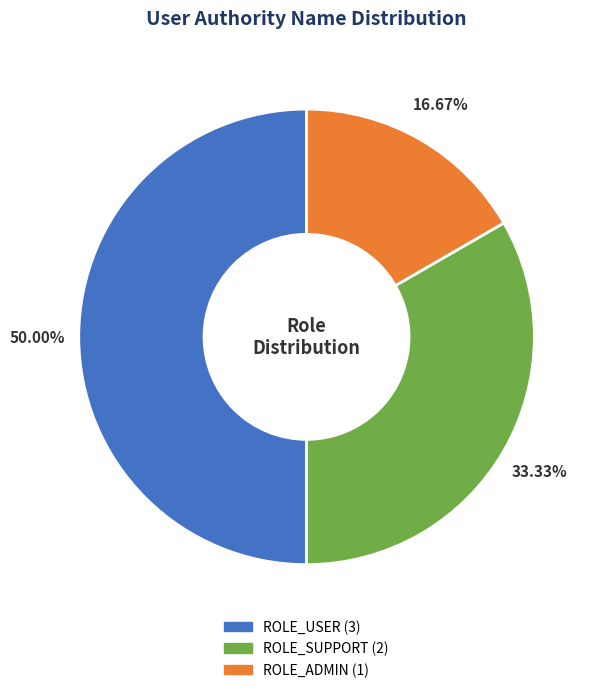

Approximately how many times larger is the value at ROLE_SUPPORT compared to ROLE_ADMIN?

2.0